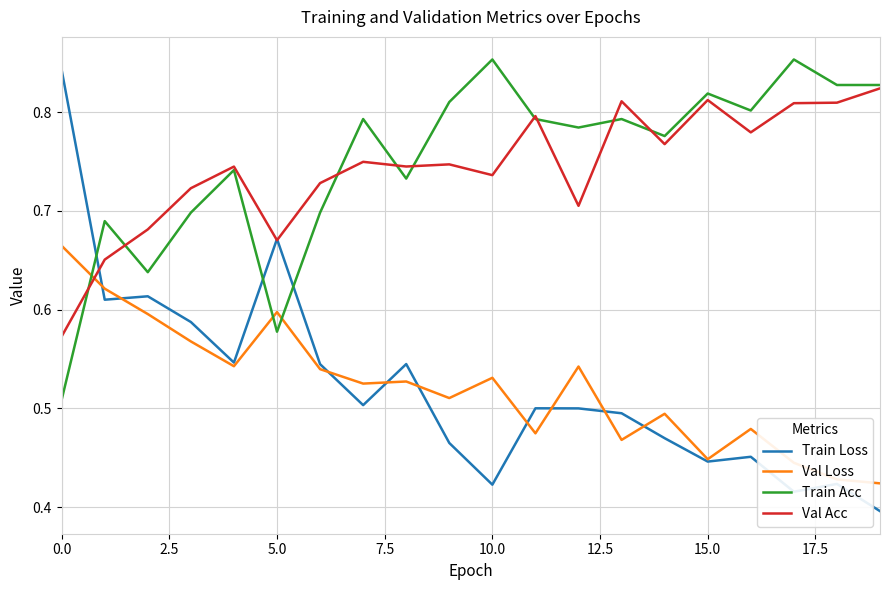

Which series has the widest spread of values?

Train Loss